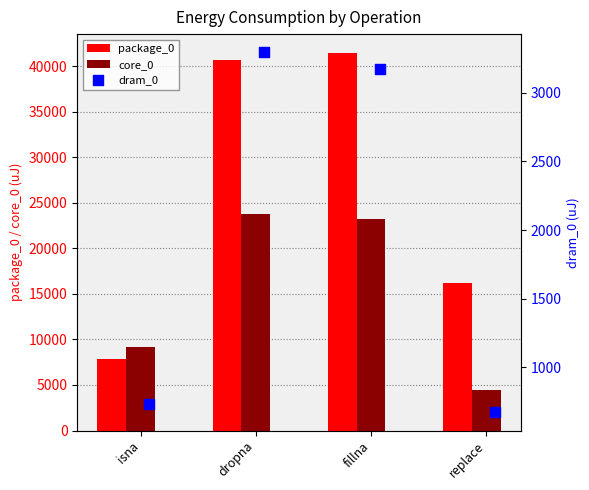

Is it true that package_0 equals 7874 at isna?

True